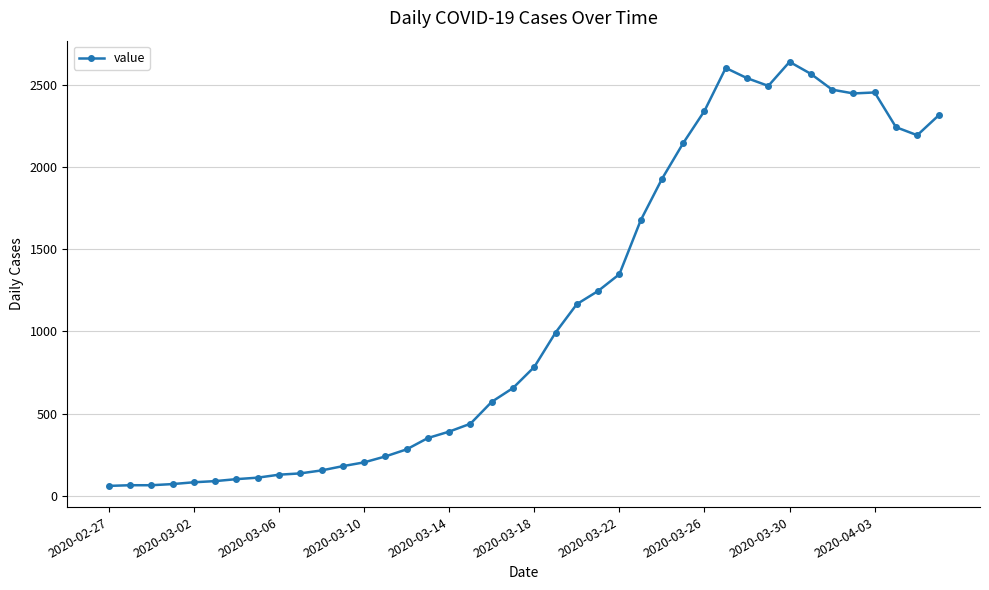

True or false: there are more than 2 points higher than both neighbors.

True